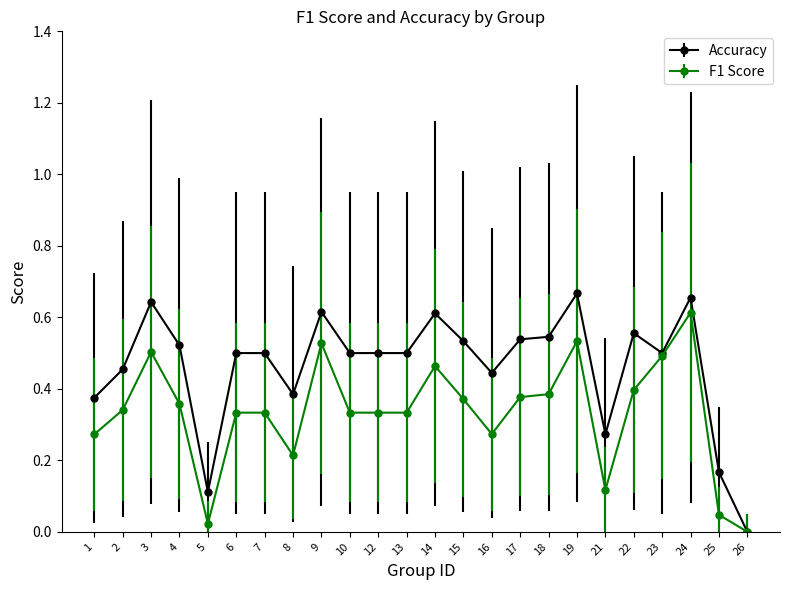

At 7, list the series in order from smallest to largest.

F1 Score, Accuracy